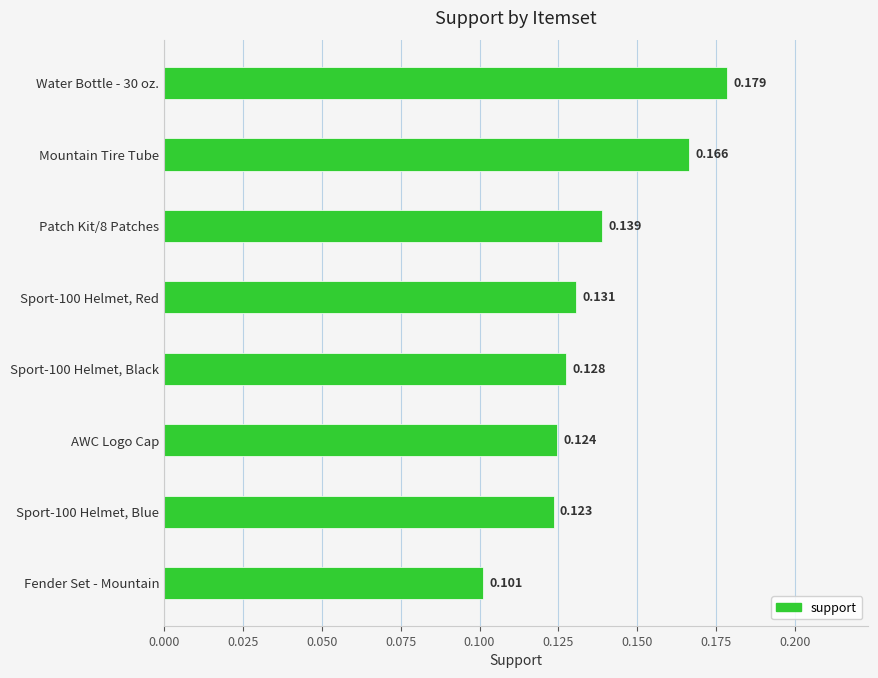

What is the label of the 8th bar from the top?

Fender Set - Mountain